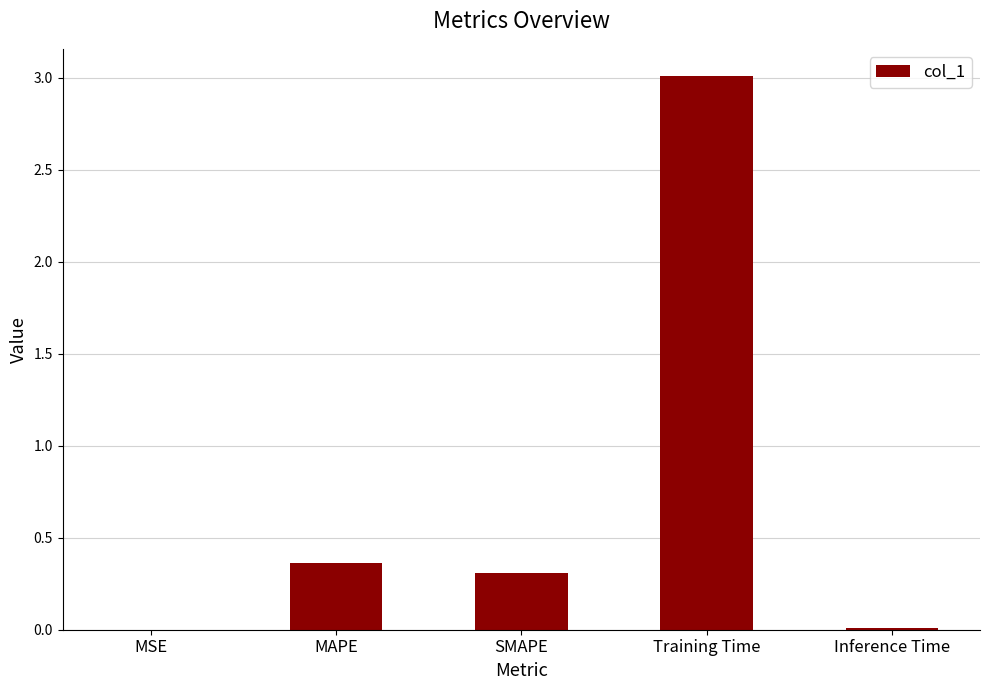

What is the average value?

0.7